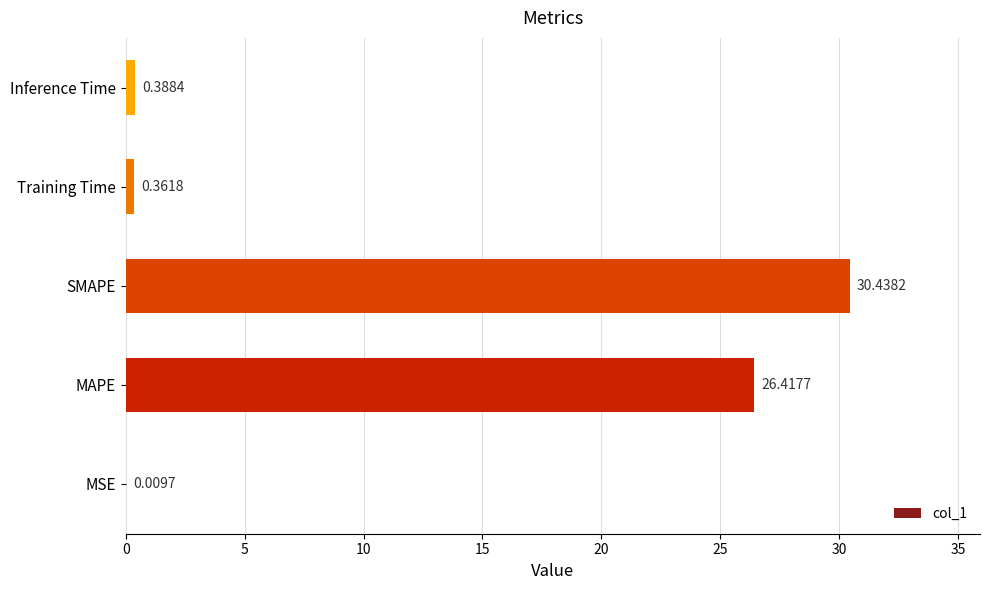

Which has a higher value, MSE or MAPE?

MAPE